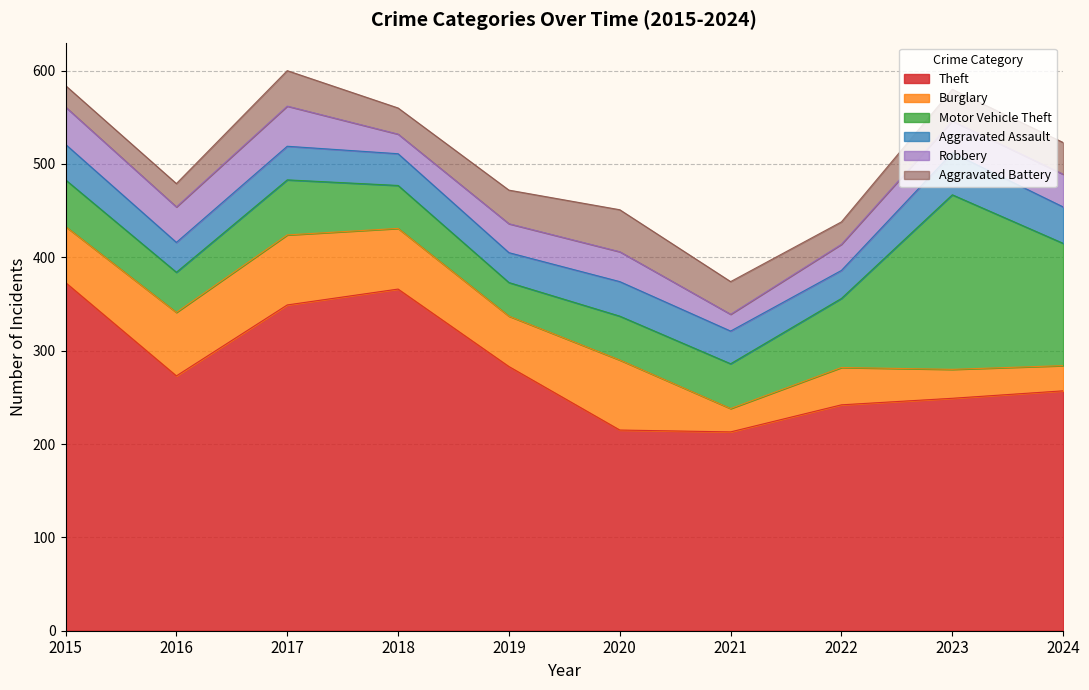

Where do Aggravated Assault and Robbery first cross each other?

2017 and 2018